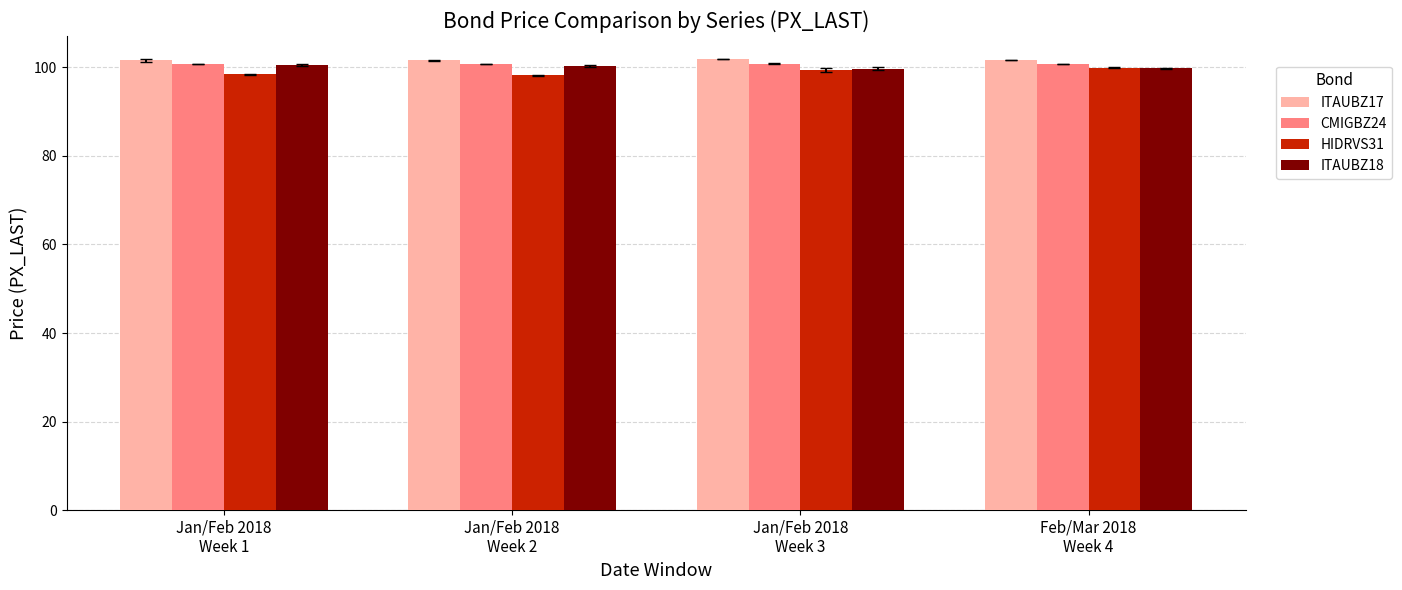

What is the greatest value displayed?

101.8